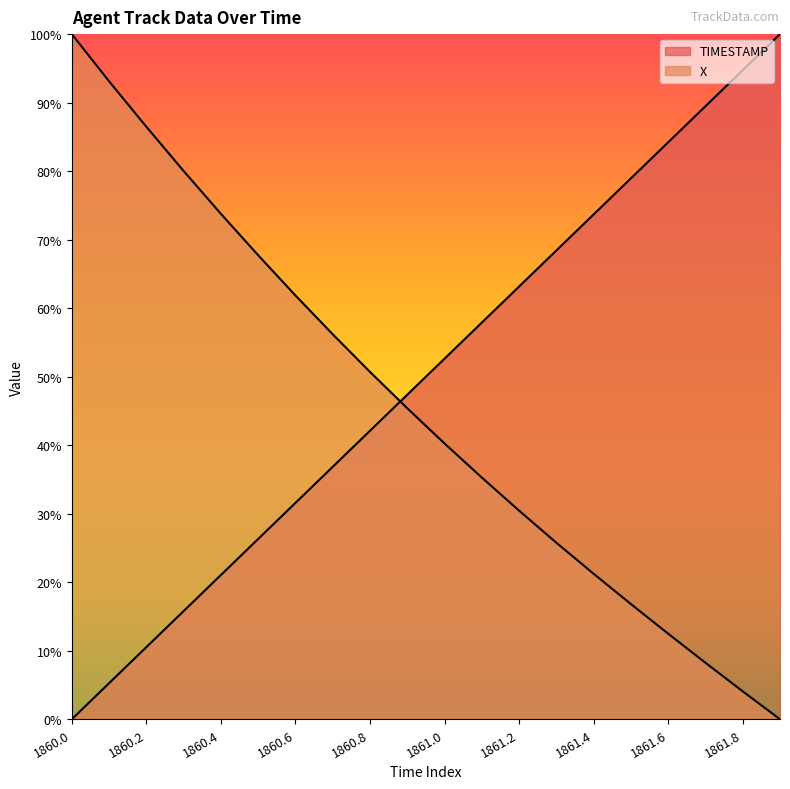

At which label does TIMESTAMP reach its minimum?

1860.0